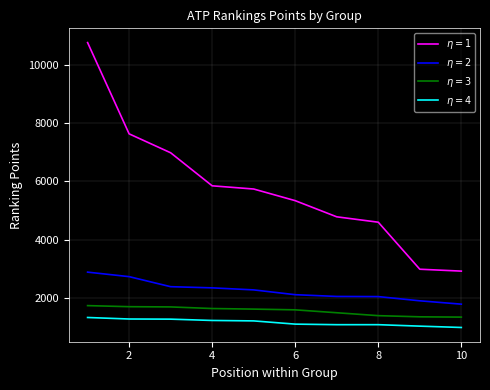

What is the smallest value displayed?

979